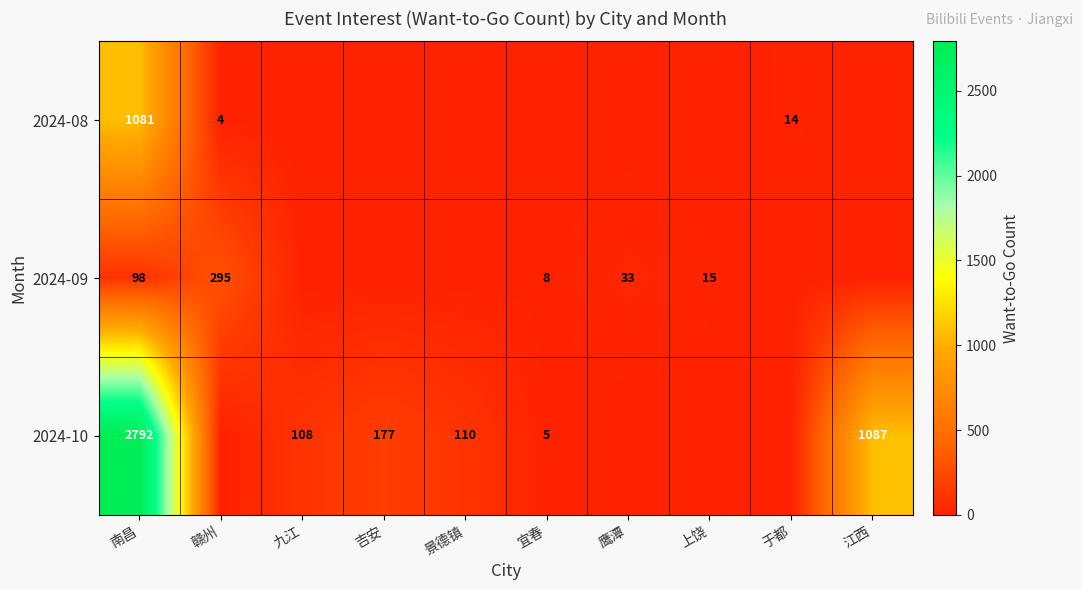

Between 景德镇 and 于都, which is larger?

于都